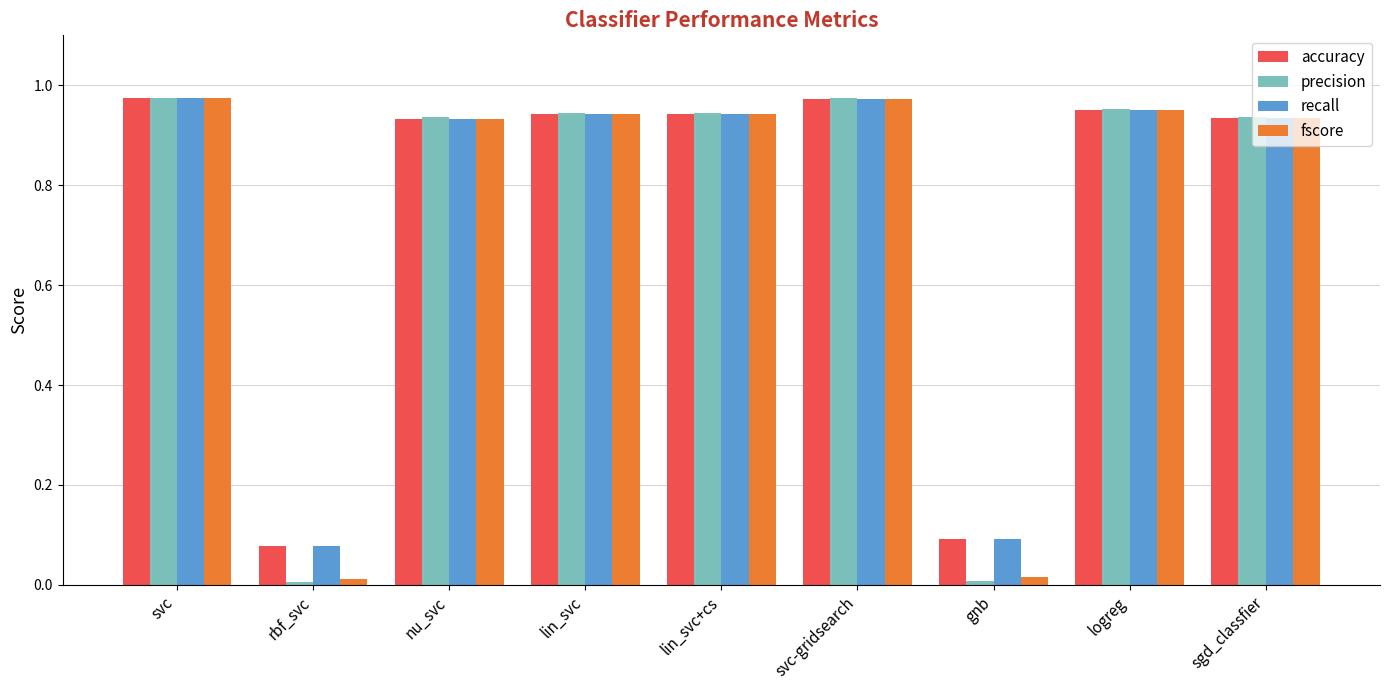

Which series has the widest spread of values?

precision